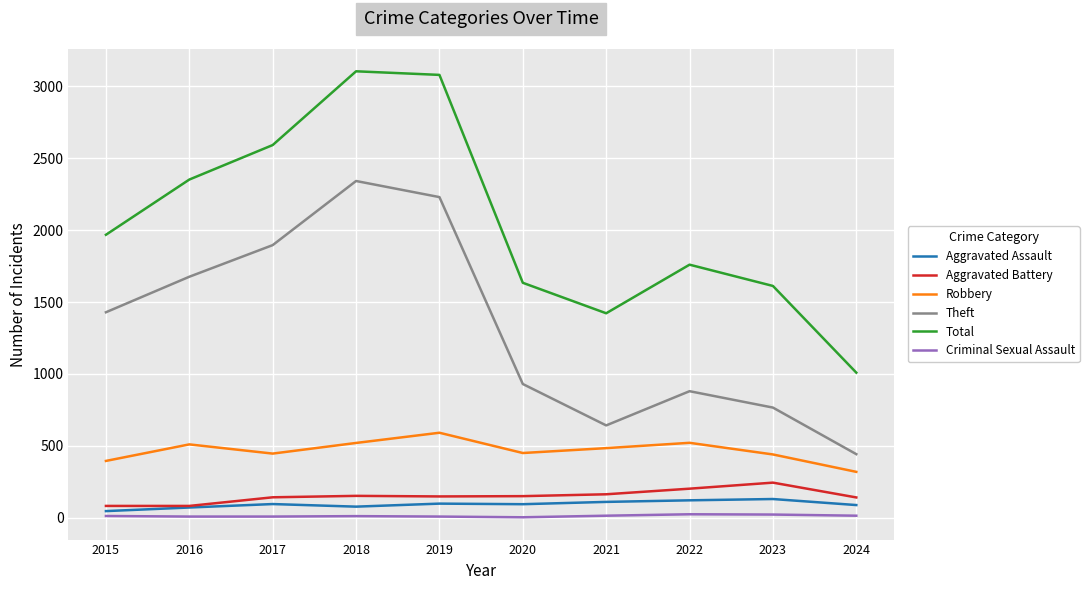

What is the minimum value for Total?

1009